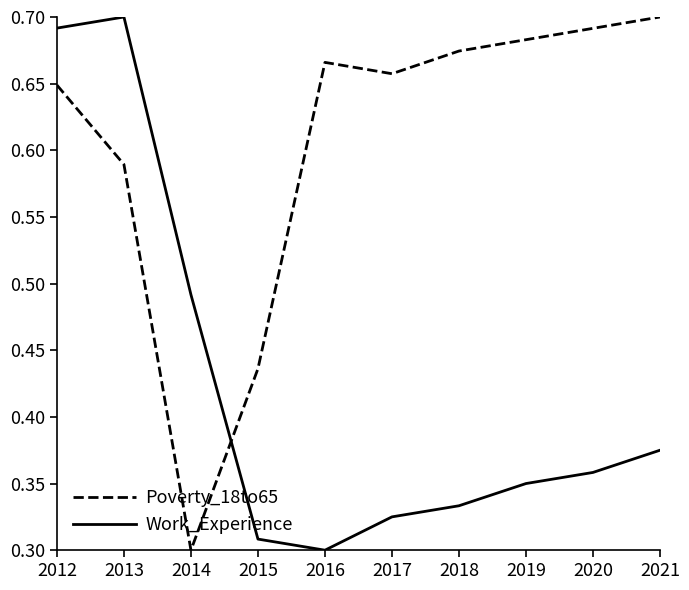

True or false: Poverty_18to65 and Work_Experience intersect in this chart.

True